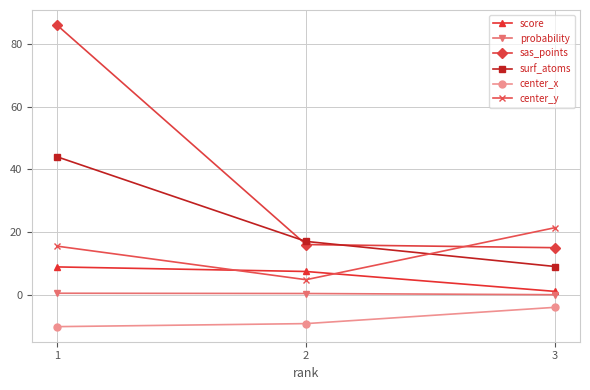

True or false: surf_atoms has a value of 28.6 at 2.

False